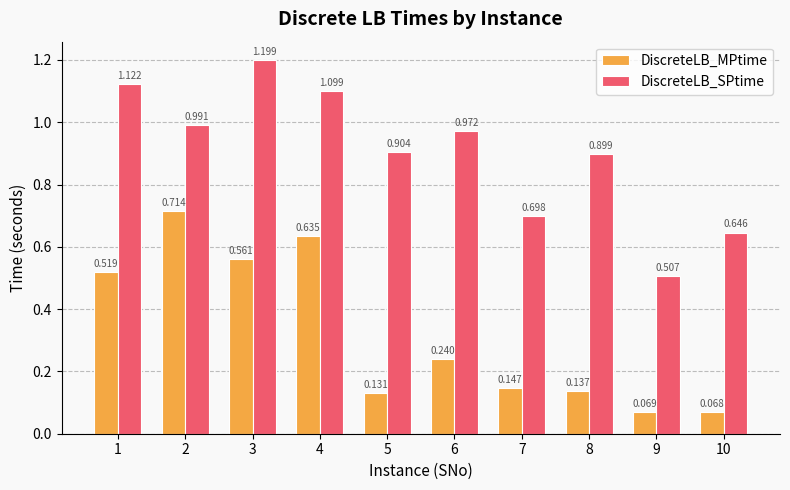

Rank the series by their average value, from lowest to highest.

DiscreteLB_MPtime, DiscreteLB_SPtime